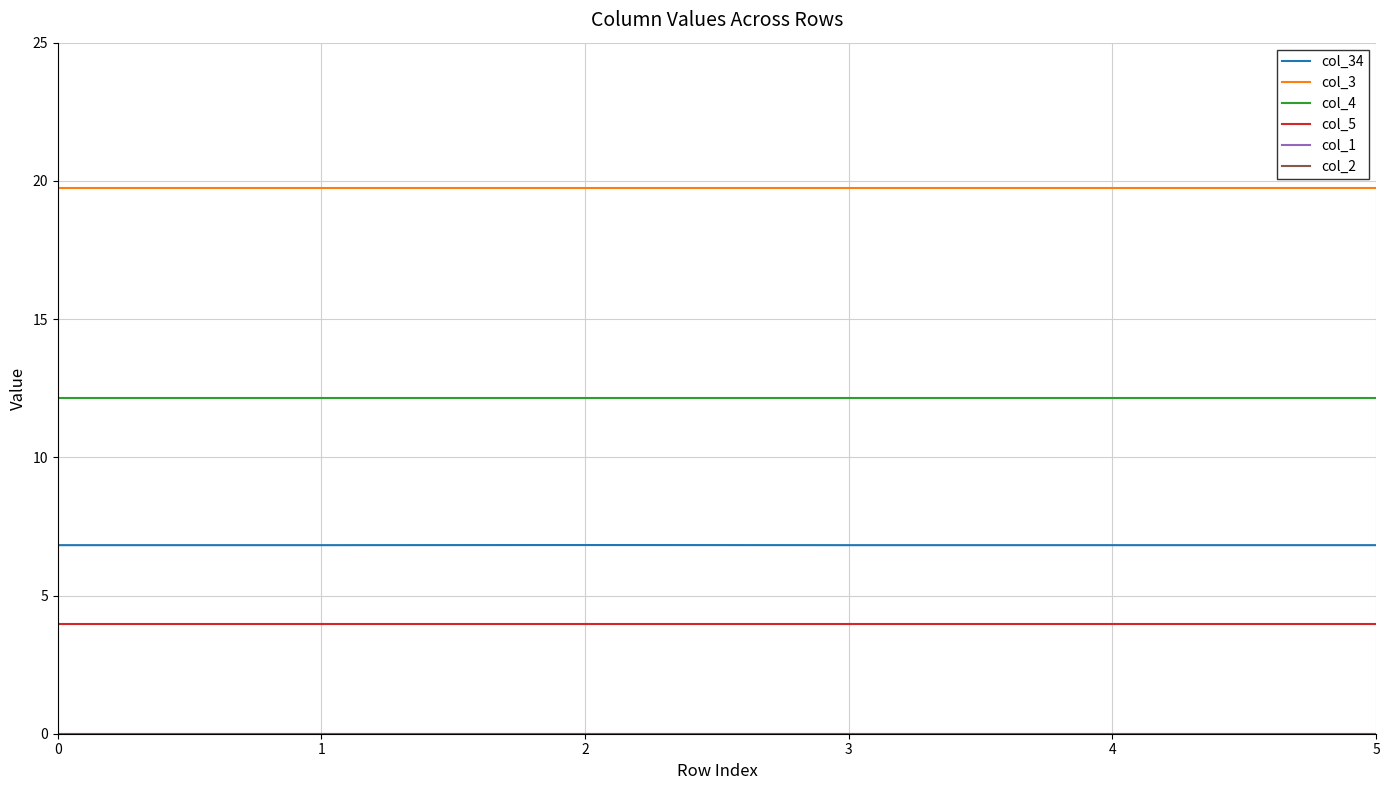

How many interior local peaks does the col_34 series have?

1